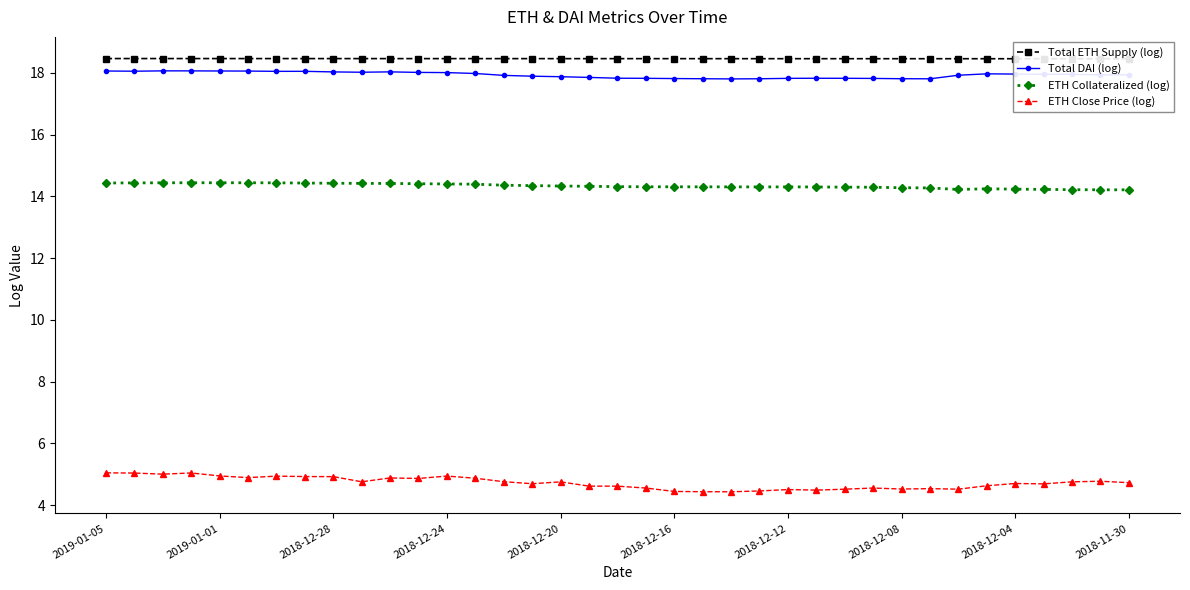

What are all the series names shown in the legend?

Total ETH Supply (log), Total DAI (log), ETH Collateralized (log), ETH Close Price (log)